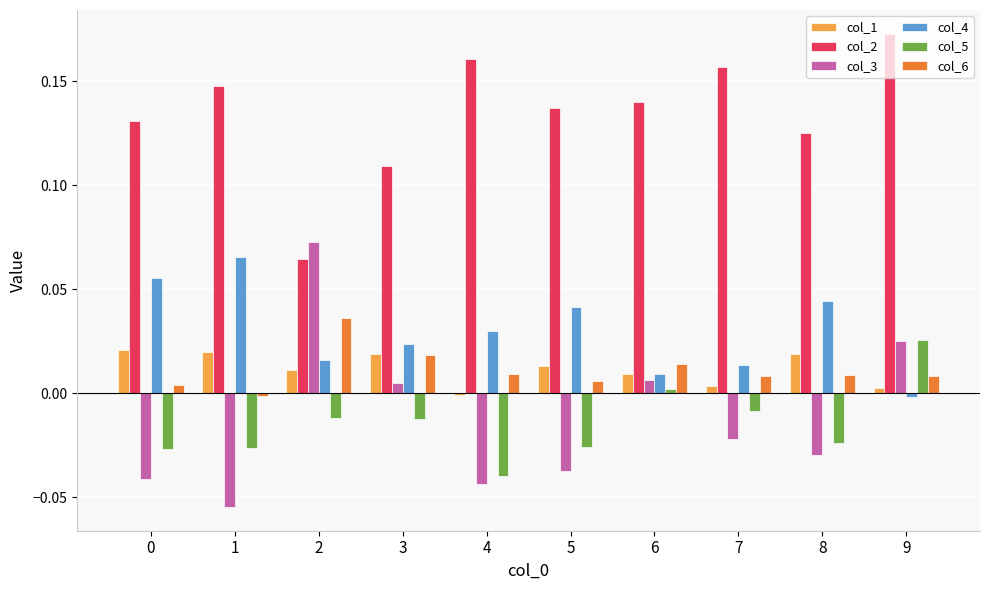

The value of col_4 at 7 is 0.0. True or false?

True